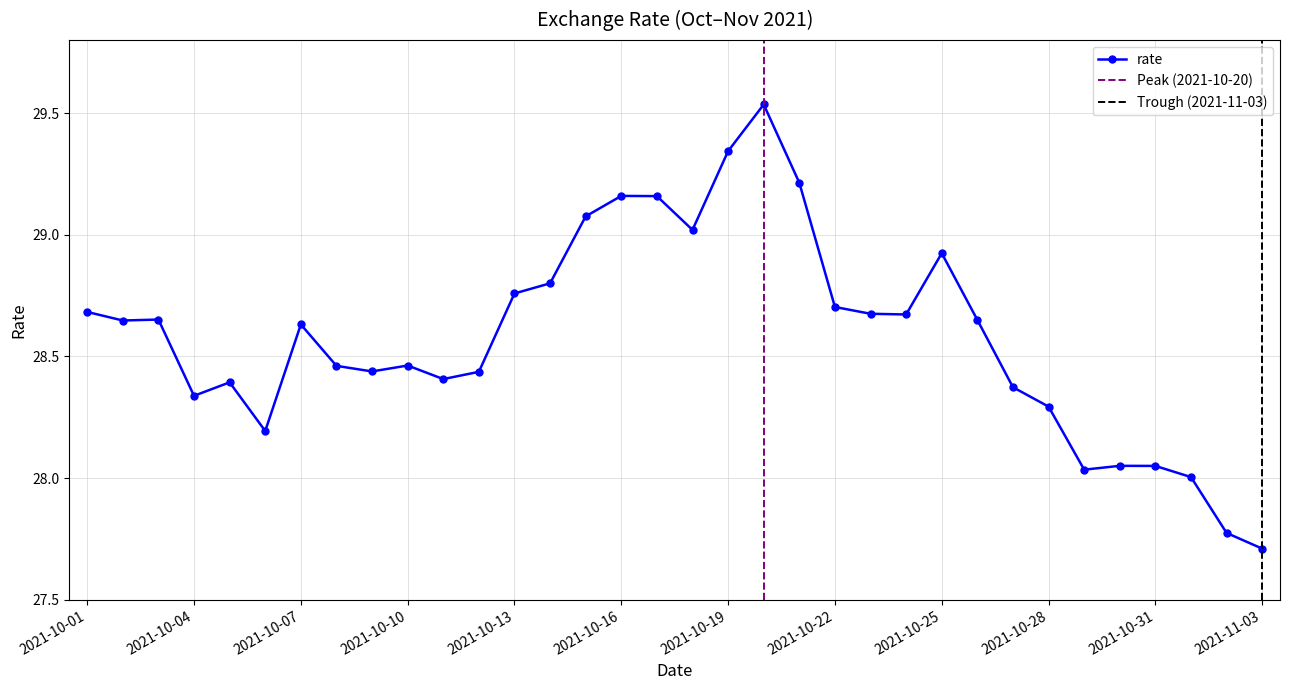

Where is the data nearest to the value 28?

2021-11-01